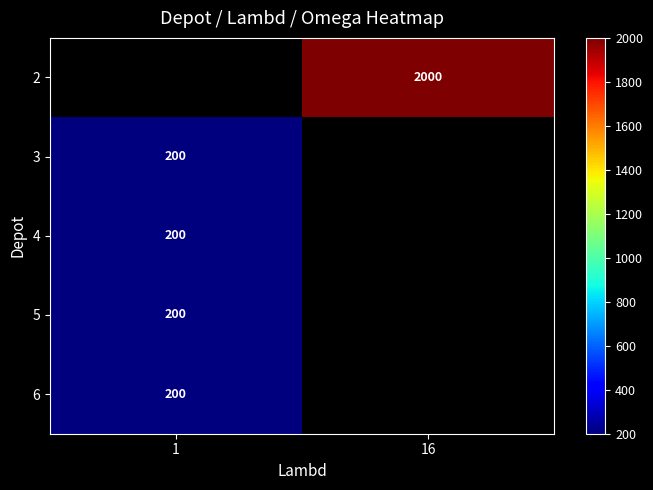

Is it true that 4 equals 48.2 at 1?

False